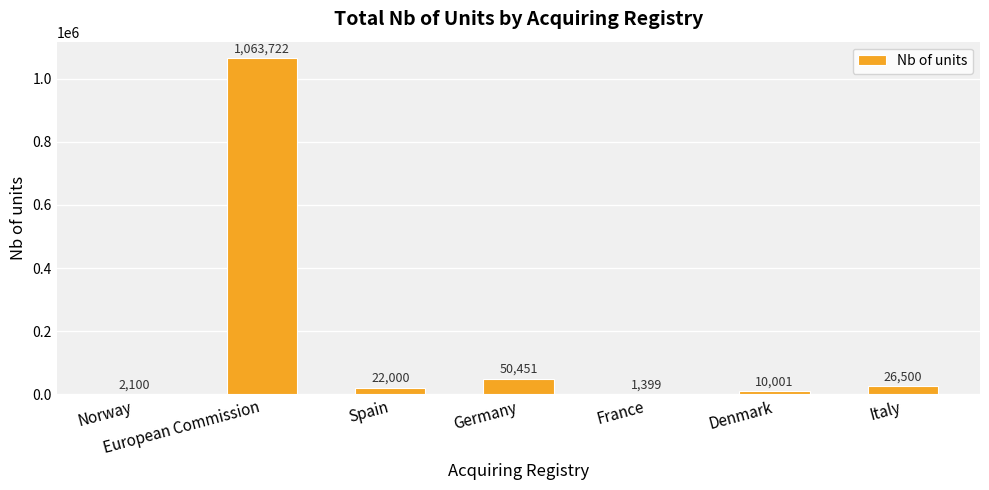

Where is the data nearest to the value 532560?

Germany